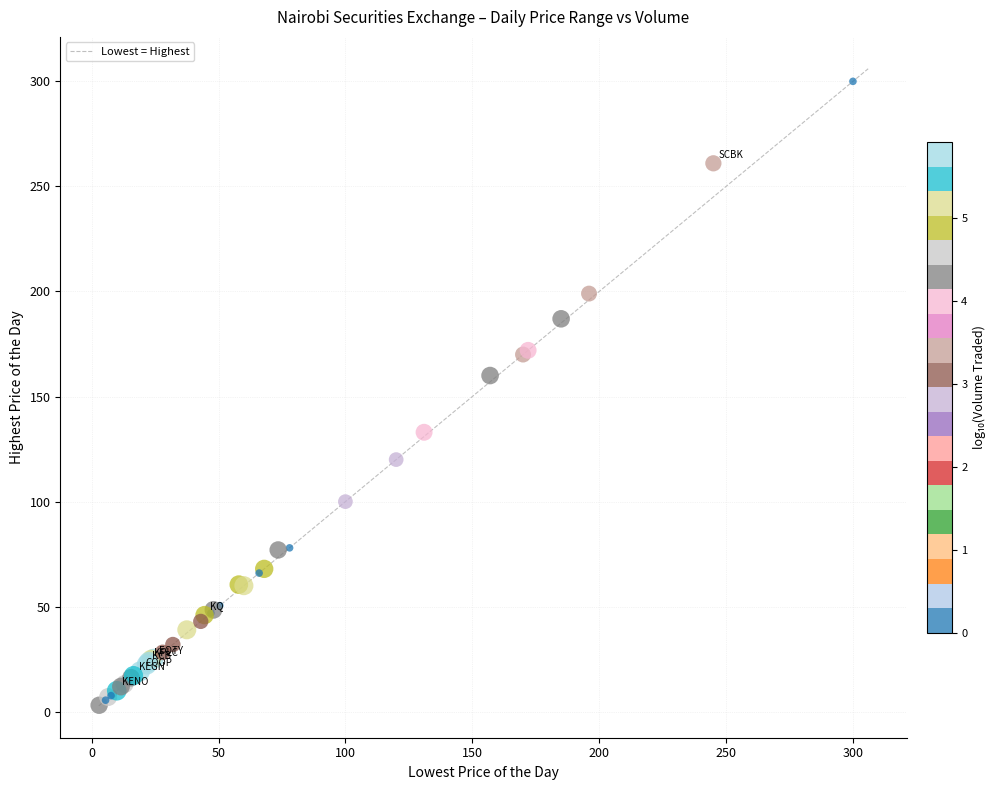

What Y value in the scatter plot is closest to 151?

160.0